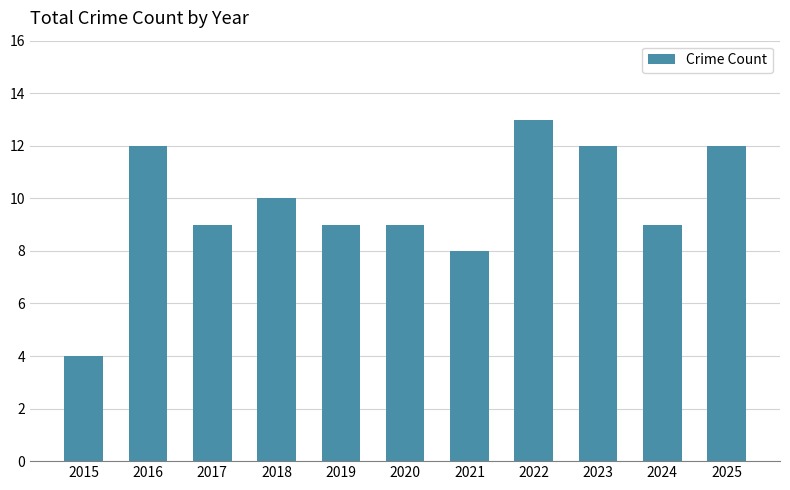

What is the change in value from 2021 to 2024?

+1